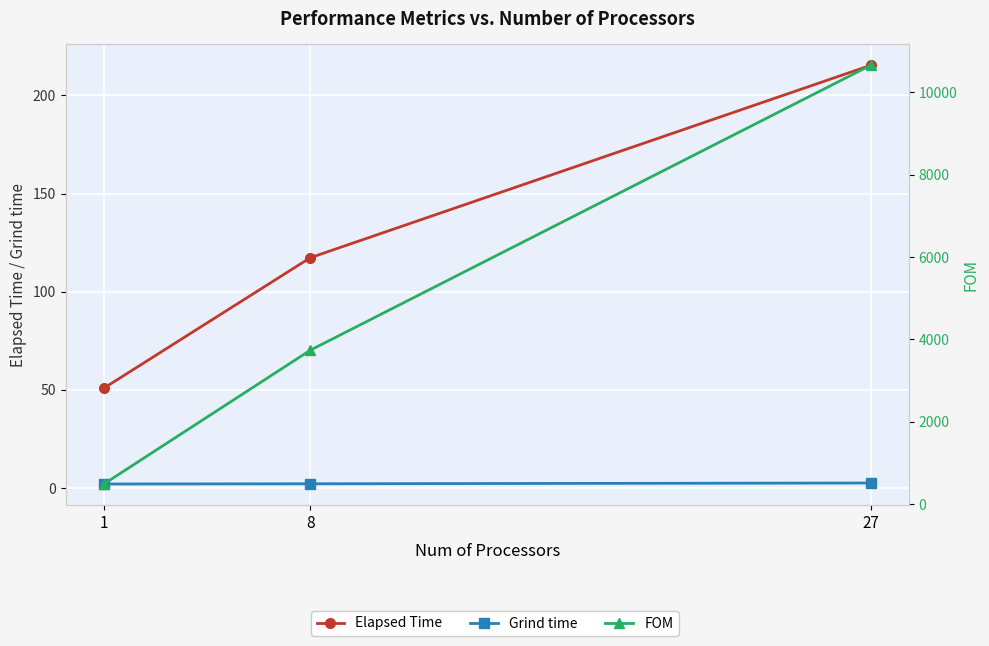

Reading left to right, what are all the values shown in this chart?

Elapsed Time: 50.9	117.3	215.3
Grind time: 2.0	2.1	2.5
FOM: 494.8	3739.8	10648.5